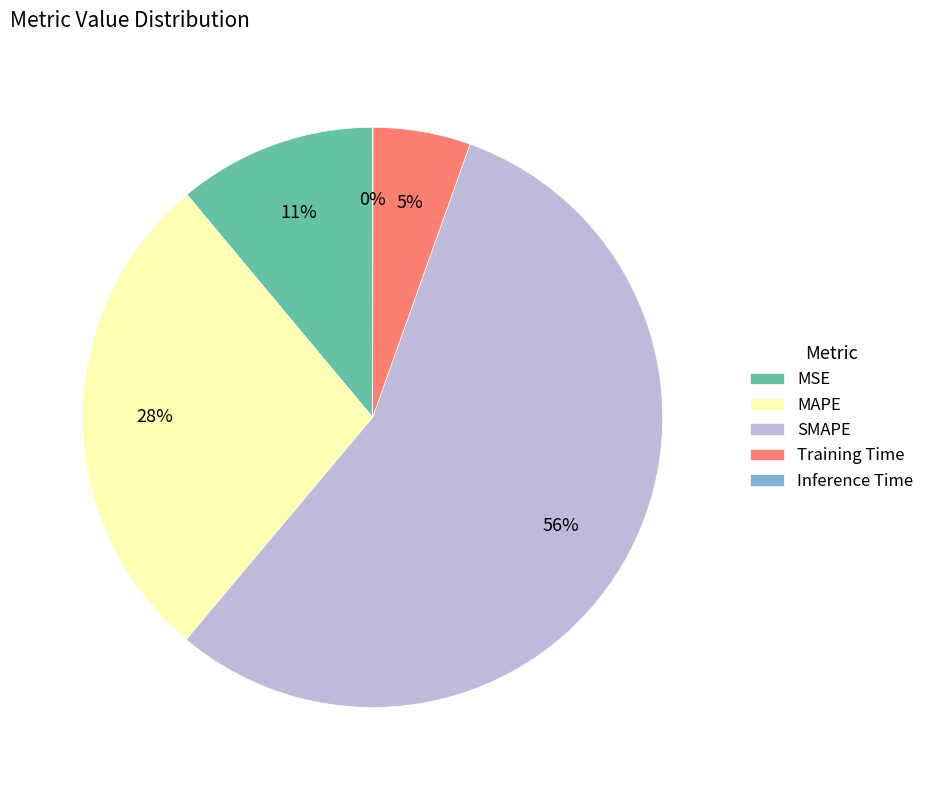

What percentage is the MSE slice, to the nearest percent?

11%